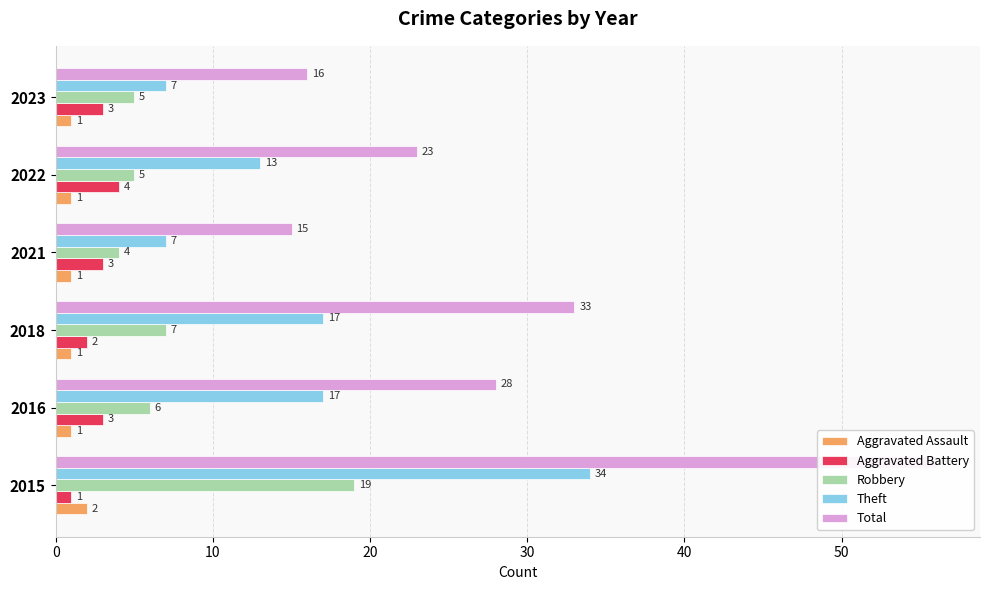

Is the value of Aggravated Battery at 2021 greater than the value of Theft at 2023?

No